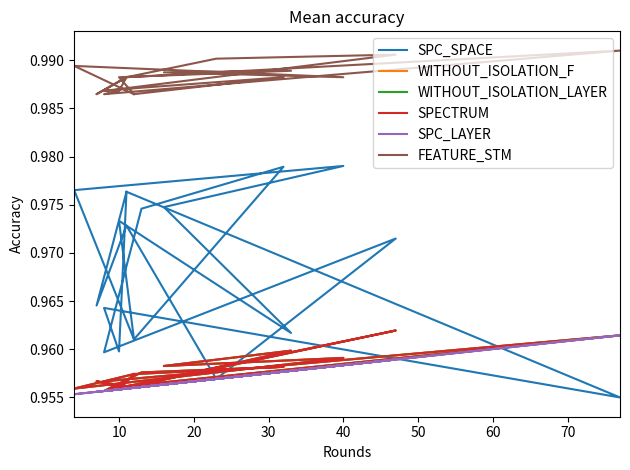

True or false: SPECTRUM and WITHOUT_ISOLATION_LAYER intersect in this chart.

False